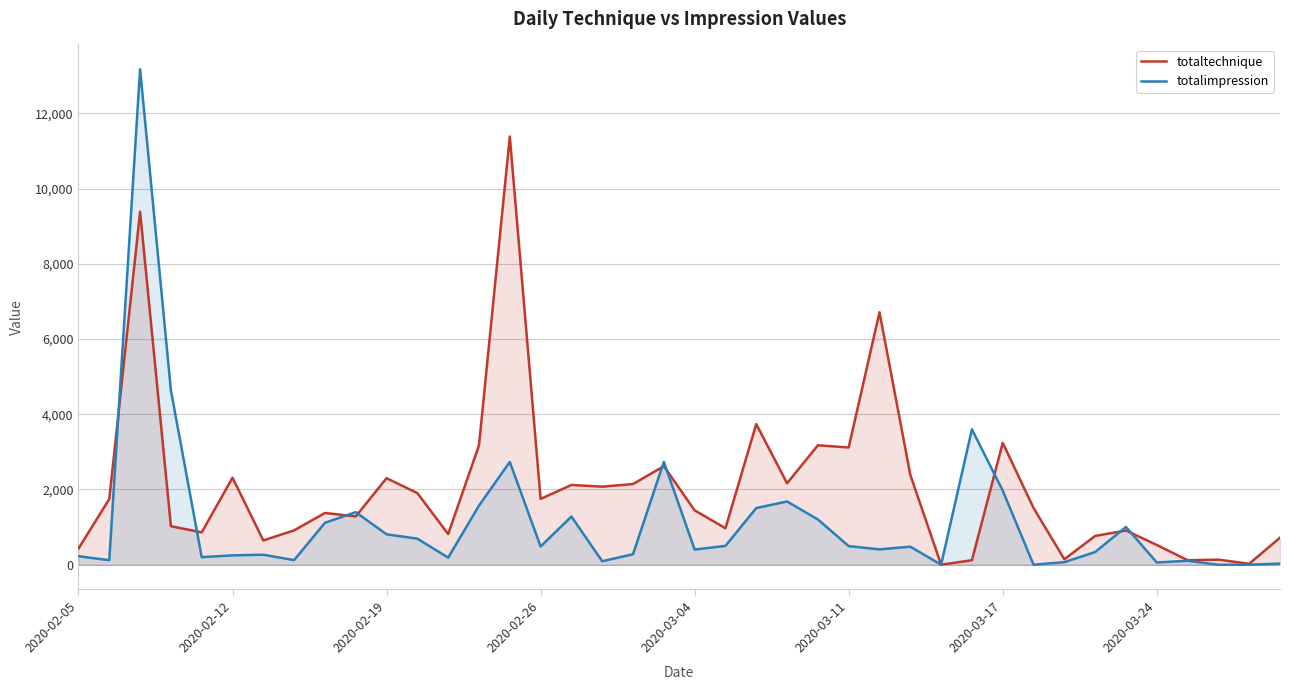

List the series in order of their overall mean, lowest first.

totalimpression, totaltechnique